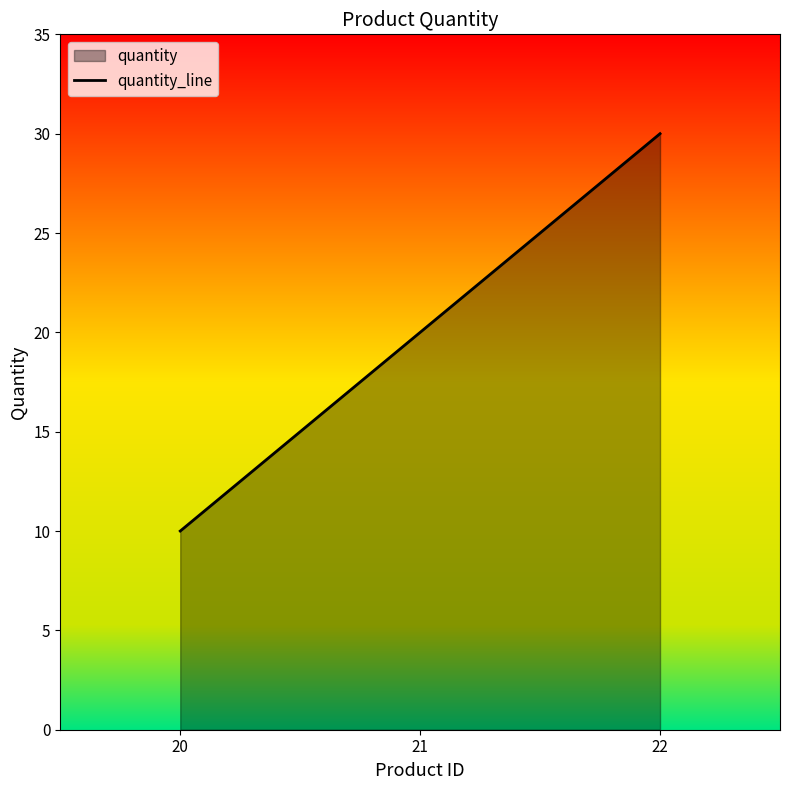

True or false: the data shows 49 at 22.

False